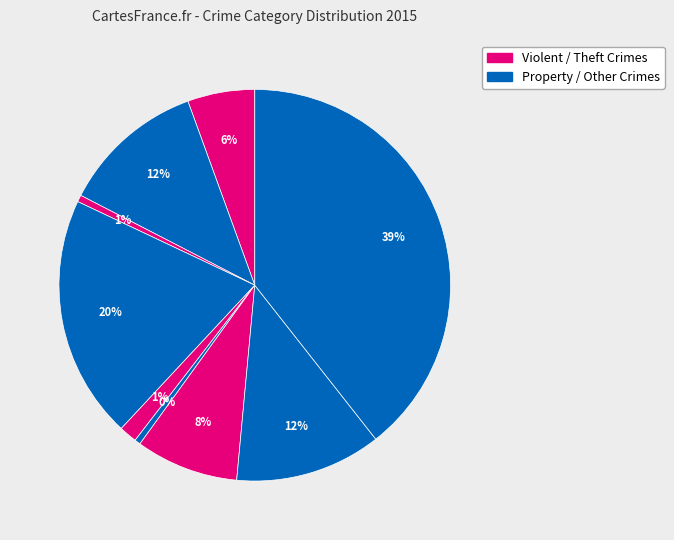

How many segments does this pie chart have?

9